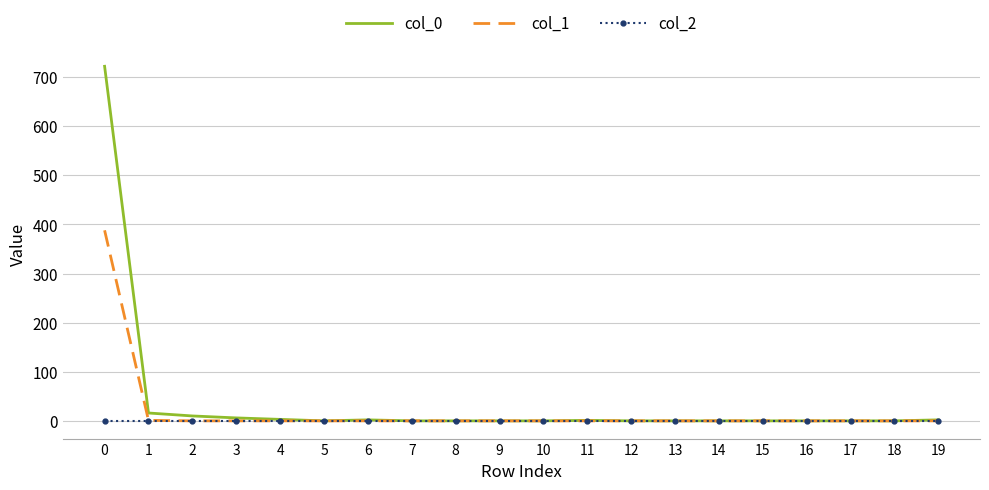

List the series in order of their overall mean, highest first.

col_0, col_1, col_2